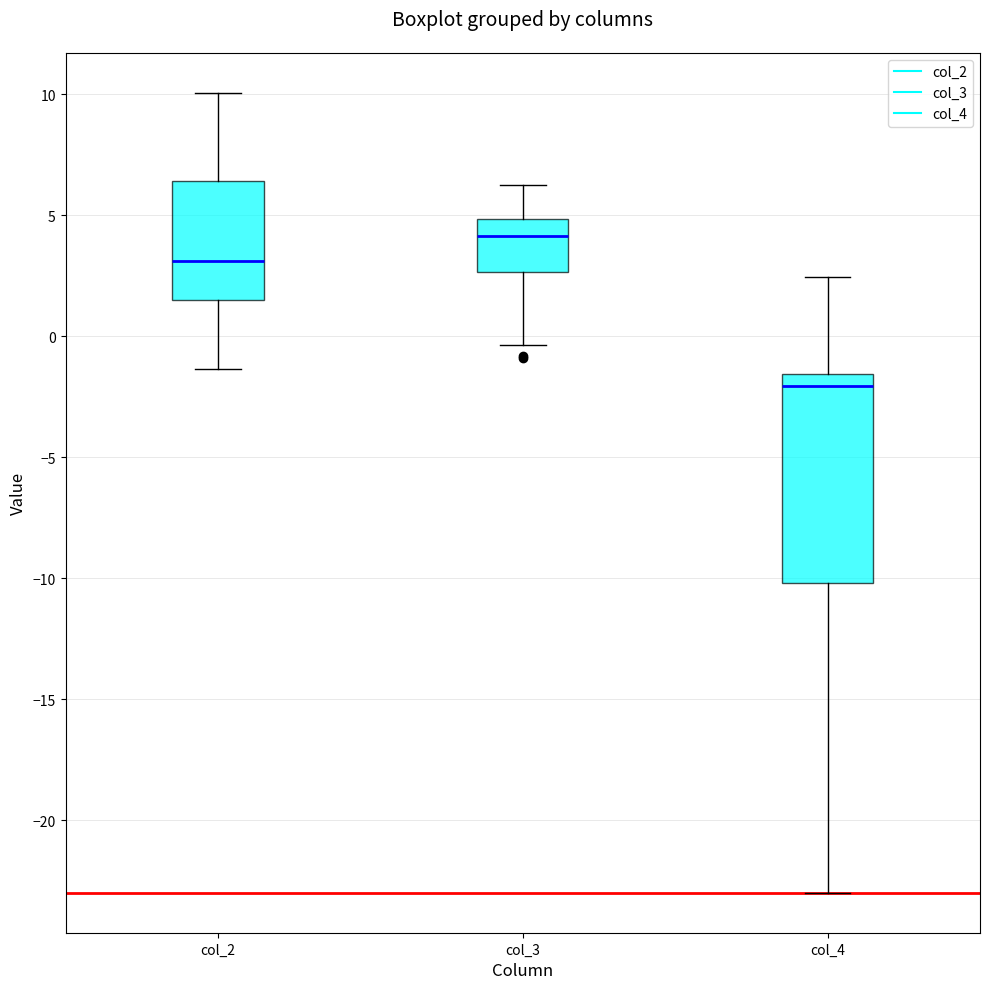

Which box has the highest median line?

col_3